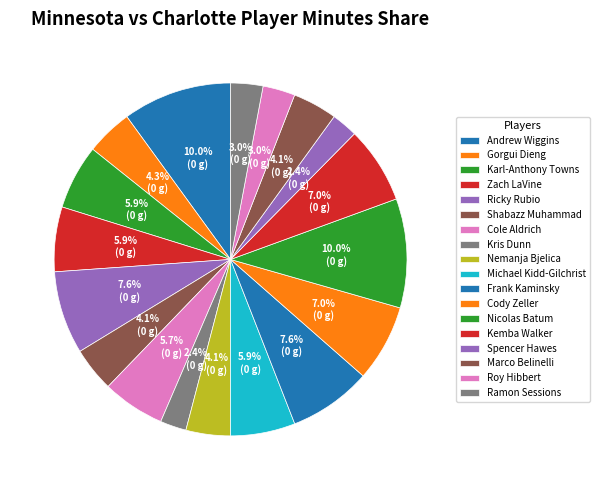

To the nearest percent, what is the combined percentage of Nemanja Bjelica and Marco Belinelli?

8%